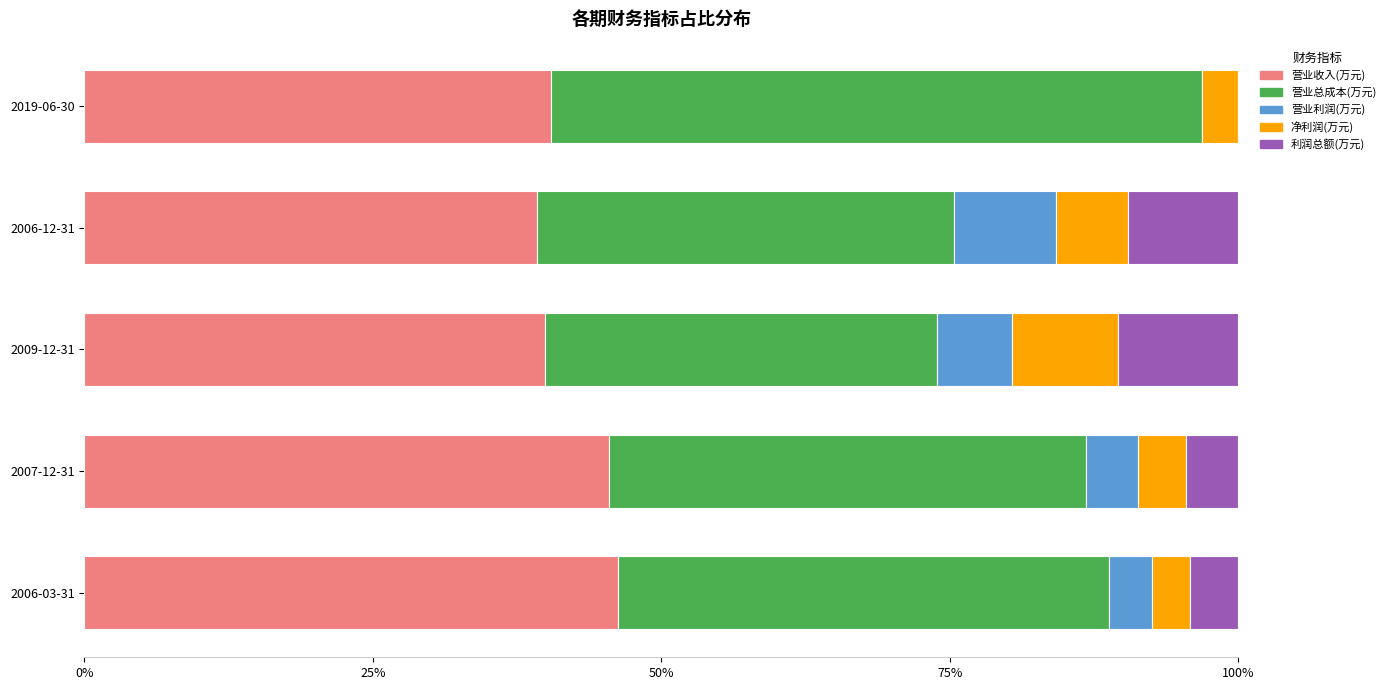

Is it true that 营业收入(万元) equals 69.6 at 2019-06-30?

False